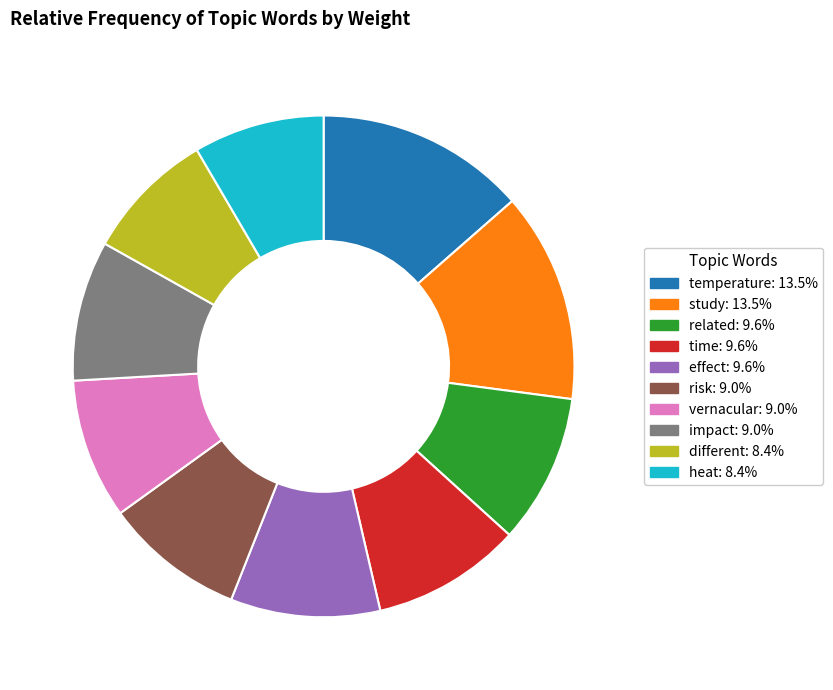

Count the number of slices in the pie.

10